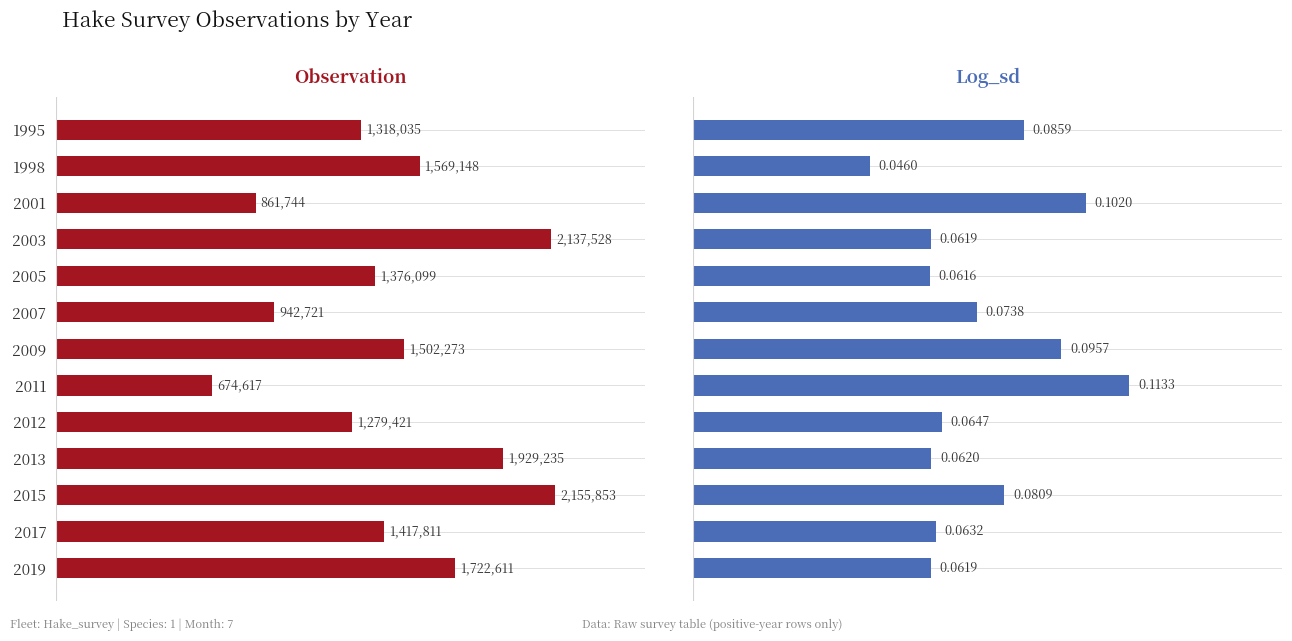

Count the number of categories in the chart.

13